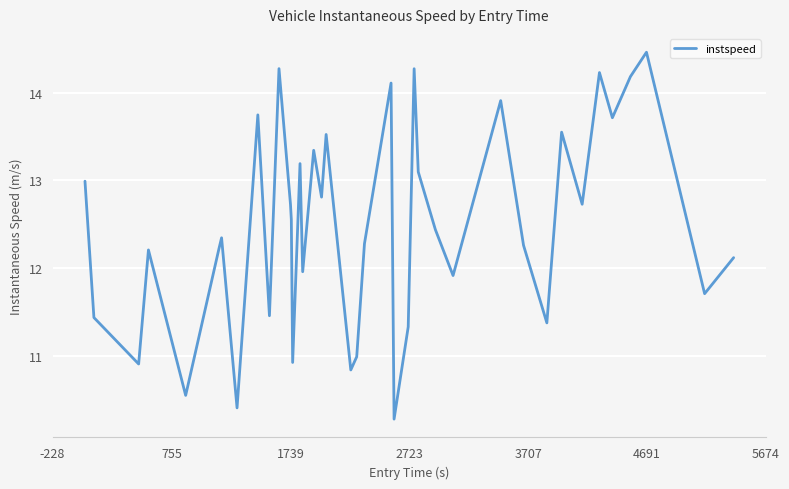

What is the greatest value displayed?

14.5